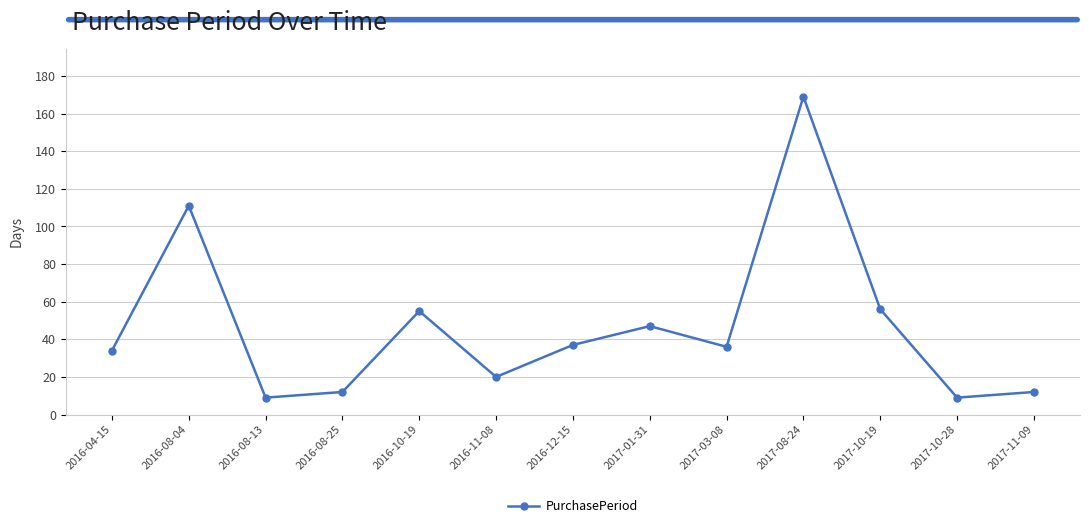

What is the ratio of the value at 2017-10-19 to the value at 2016-11-08?

2.8